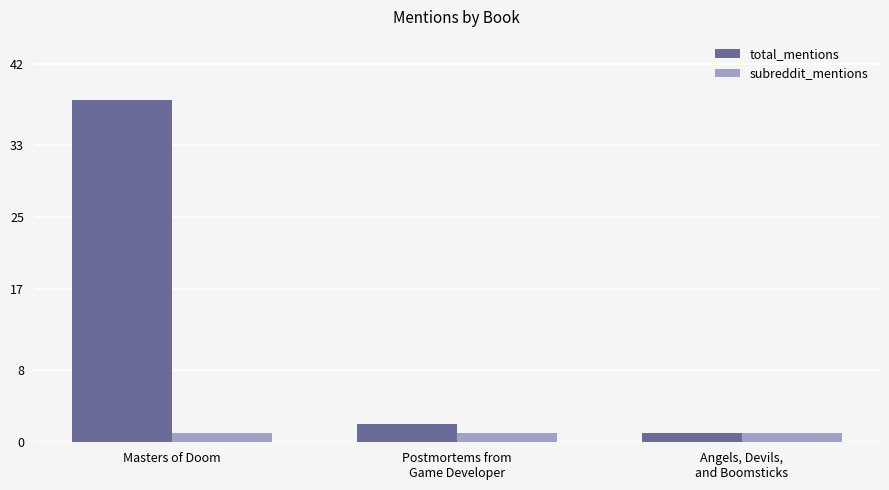

Which series has the largest range (max minus min)?

total_mentions